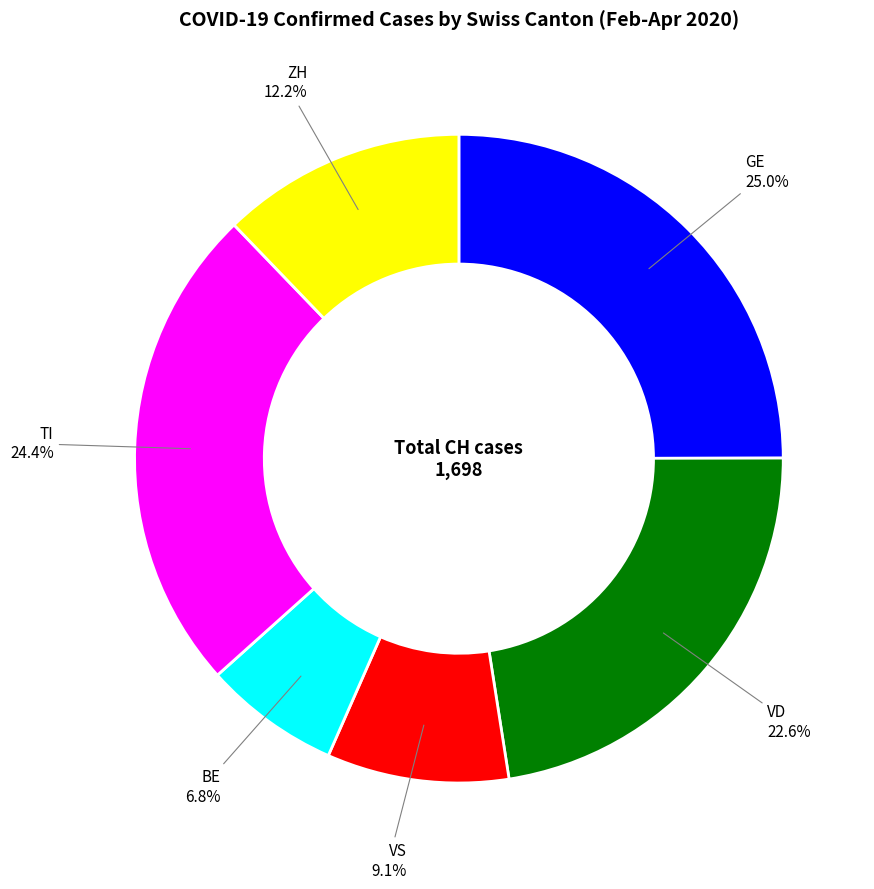

Is there a majority slice in this chart?

No